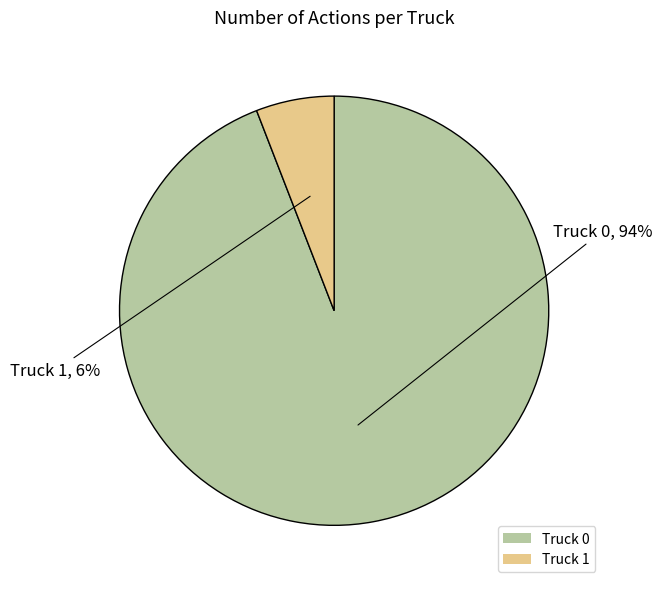

To the nearest percent, what portion does Truck 1 represent?

6%